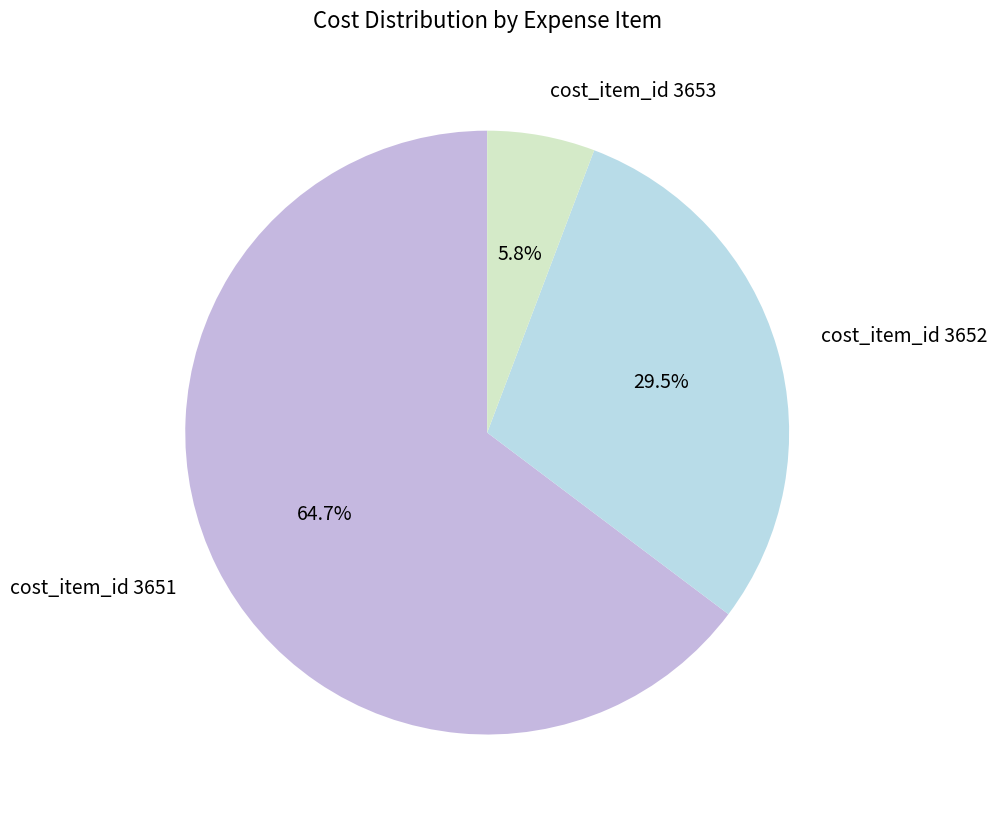

Approximately how many times larger is the value at cost_item_id 3653 compared to cost_item_id 3651?

0.1